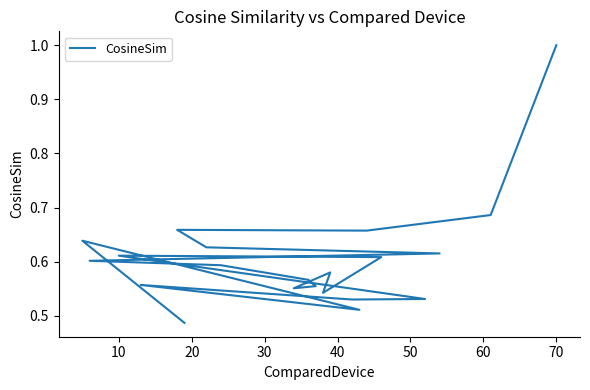

Does the chart display data point markers on the line(s)?

No